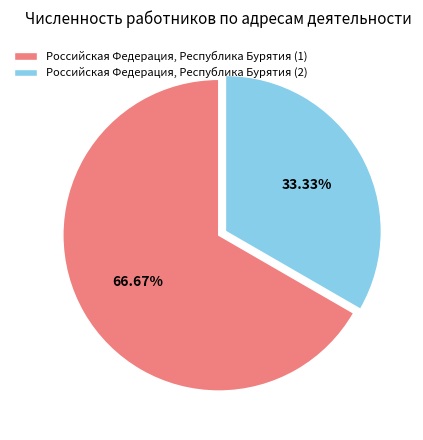

To the nearest percent, what is the difference between the Российская Федерация, Республика Бурятия (2) and Российская Федерация, Республика Бурятия (1) slice percentages?

33%